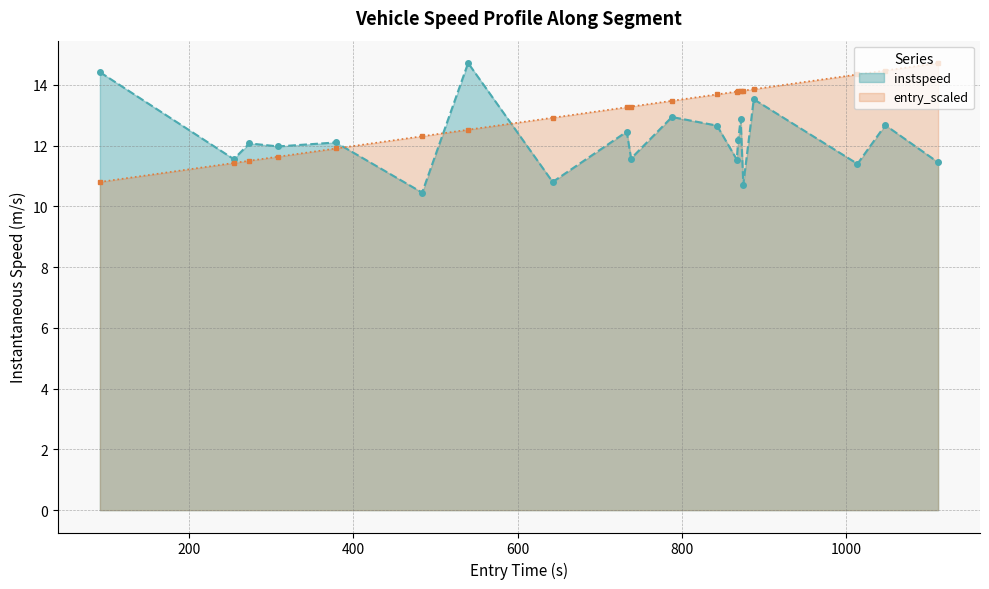

True or false: entry has a value of 8.0 at 1155.

False